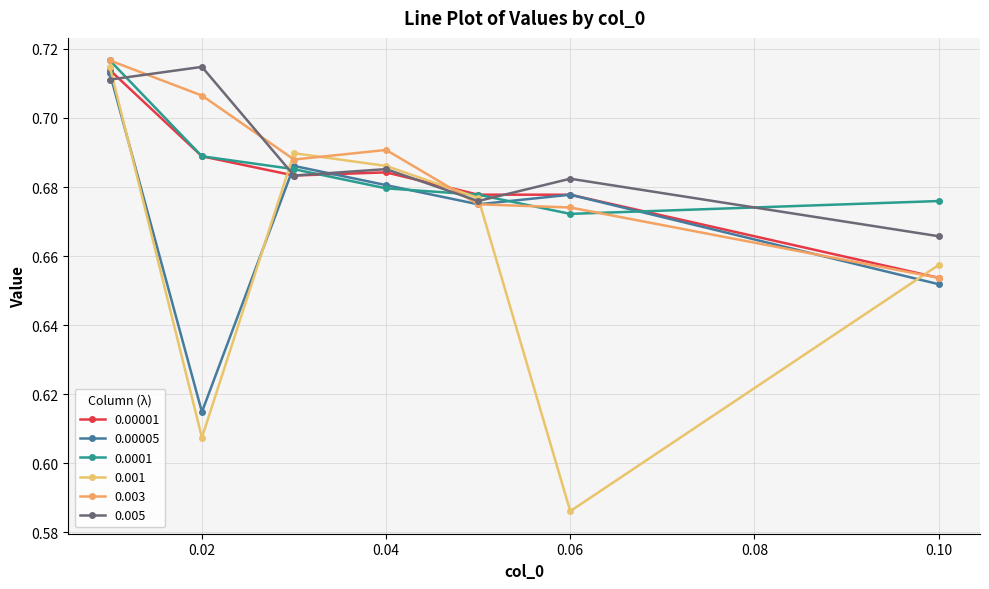

How many lines are shown in the chart?

6